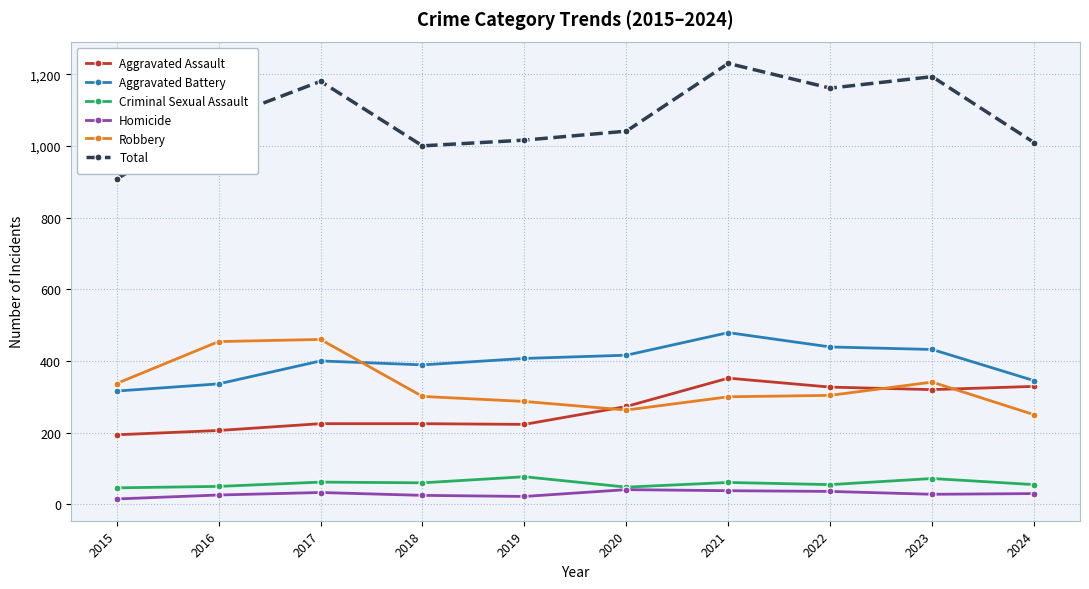

Which series has the largest range (max minus min)?

Total